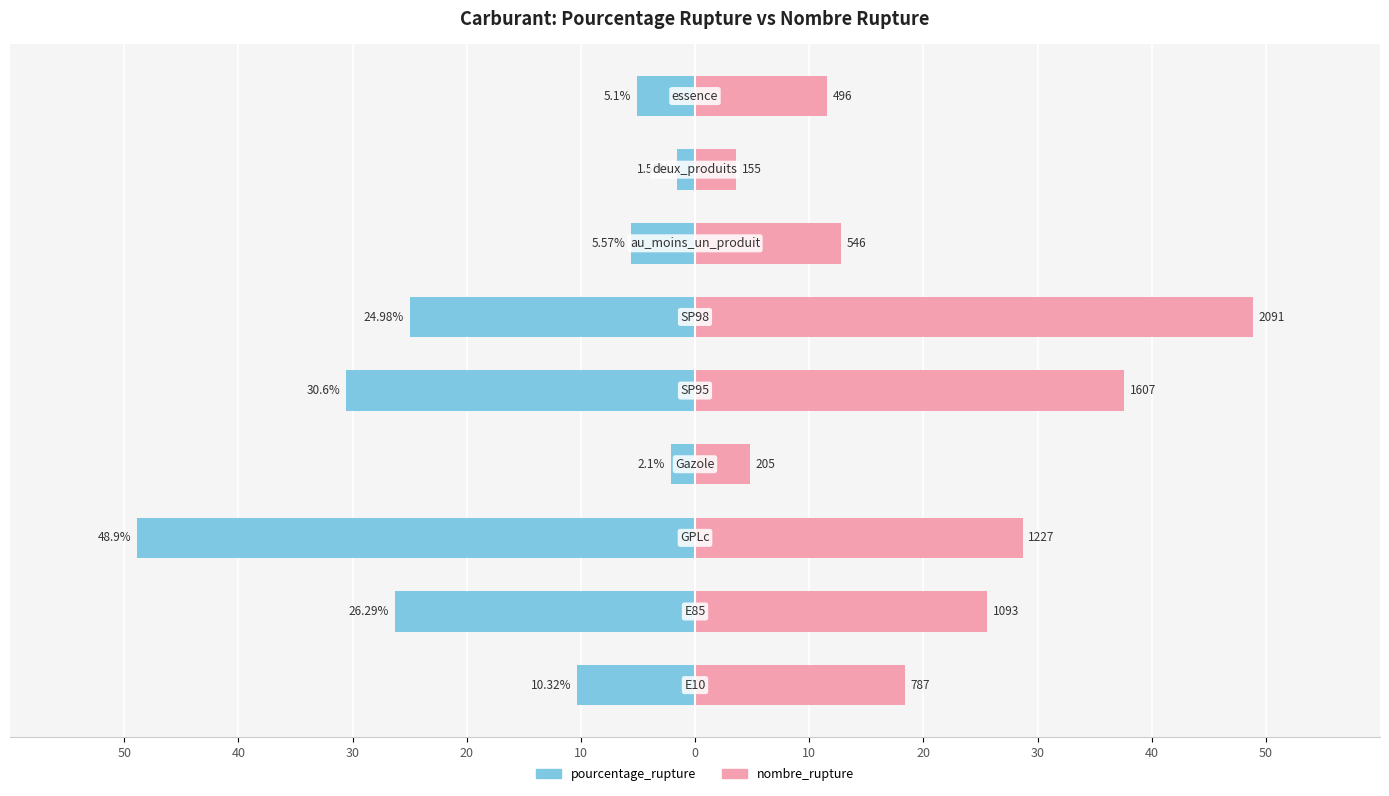

Between 10 and 10, which is larger?

10